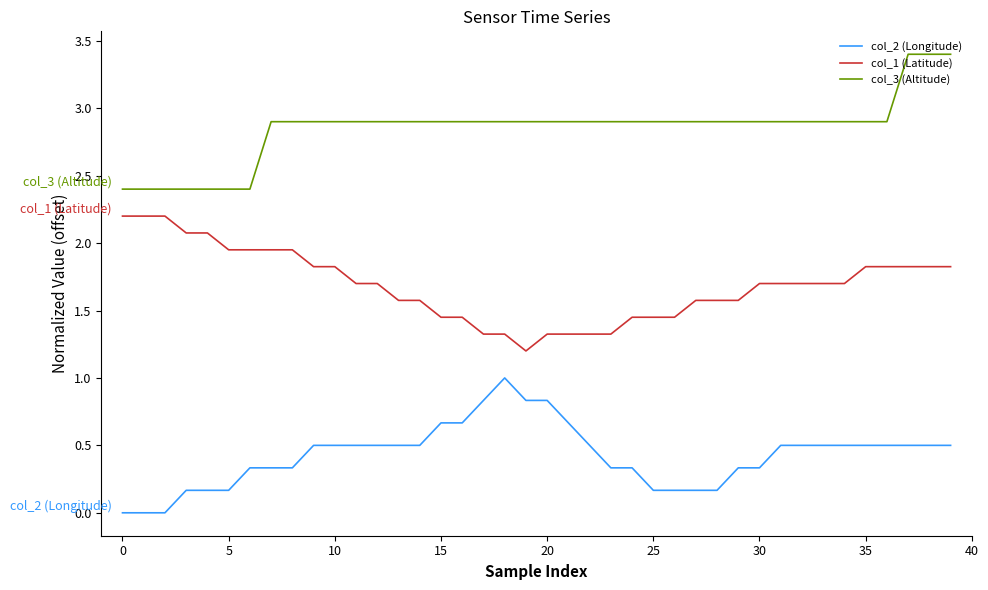

Which series has the largest total across all categories?

col_3 (Altitude)